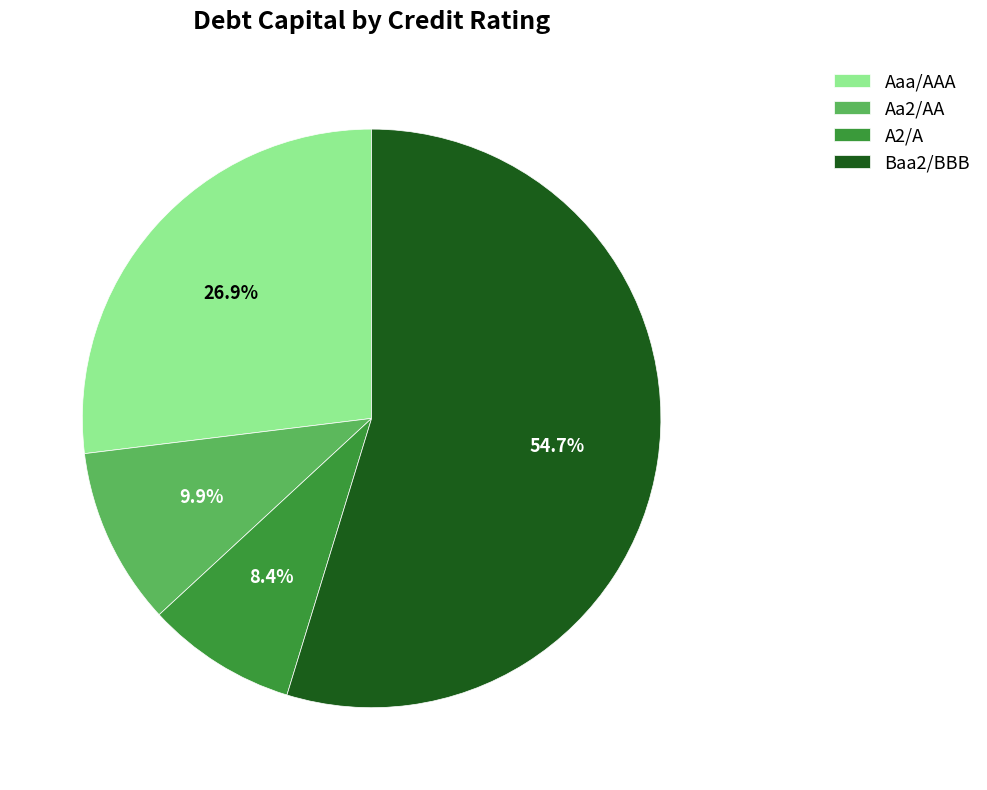

Does any single category account for the majority?

Yes